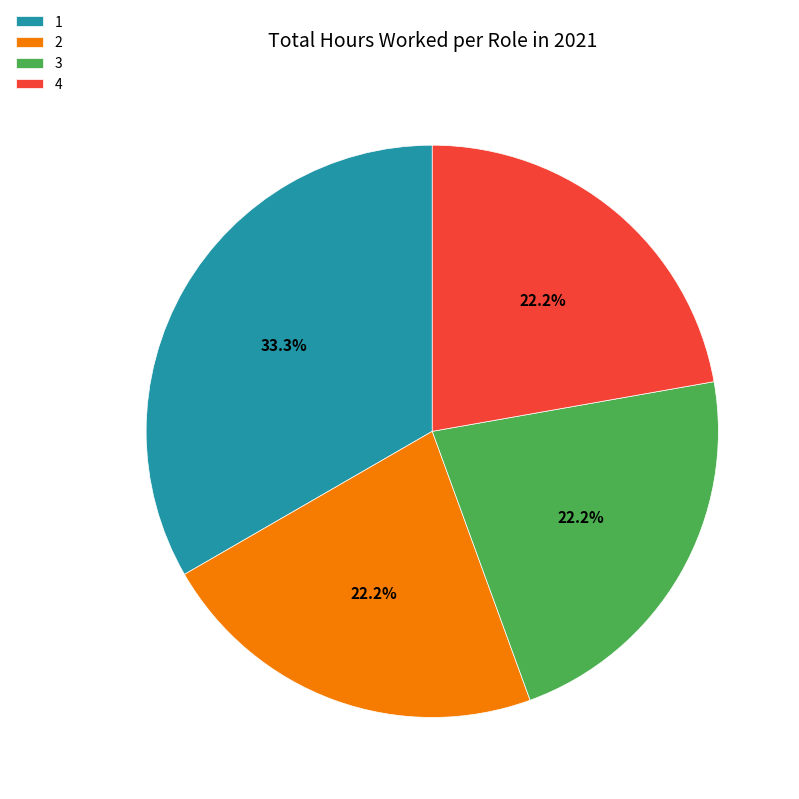

Which has a higher value, 1 or 4?

1